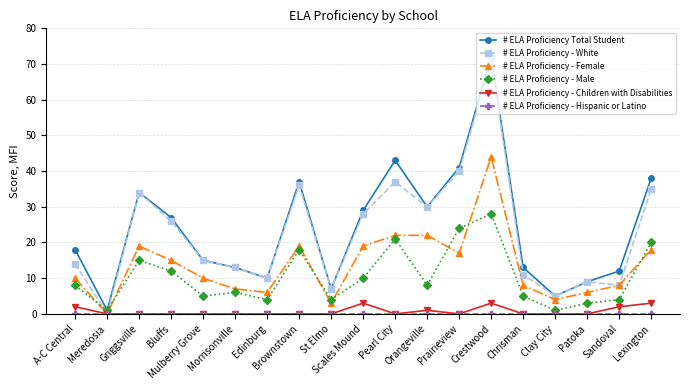

Does the chart display data point markers on the line(s)?

Yes